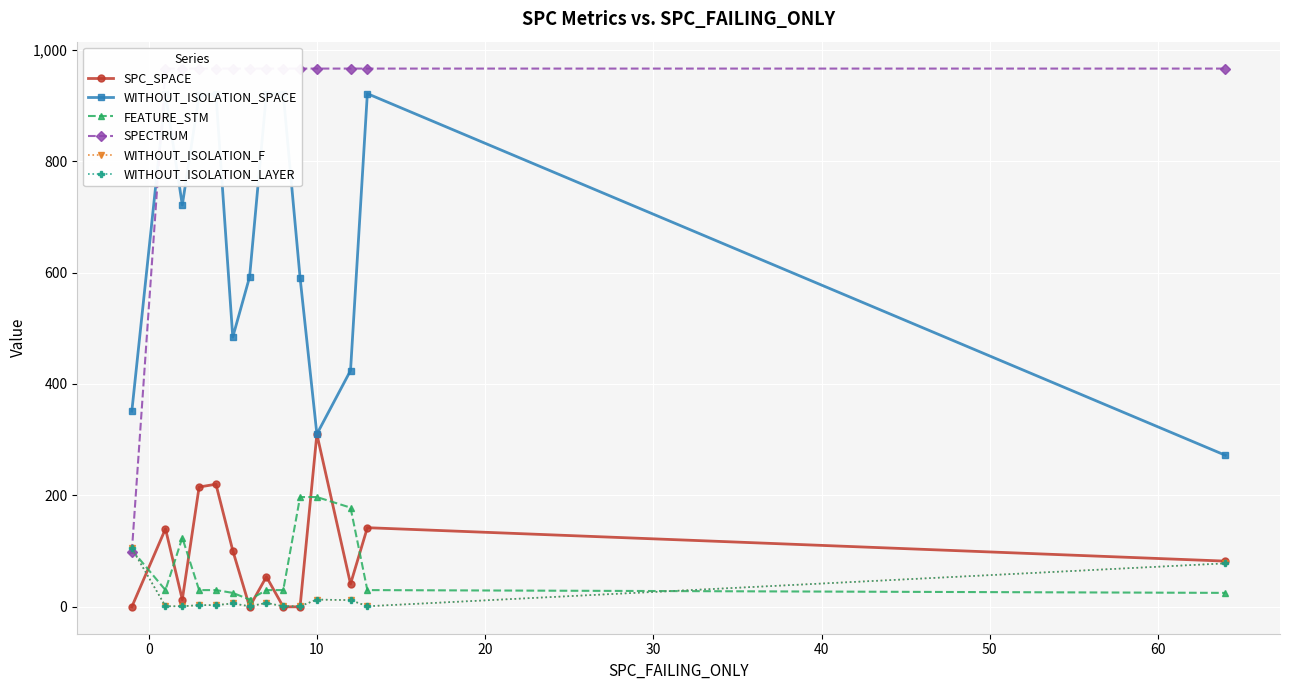

What is the difference between the maximum and minimum values in the WITHOUT_ISOLATION_LAYER series?

104